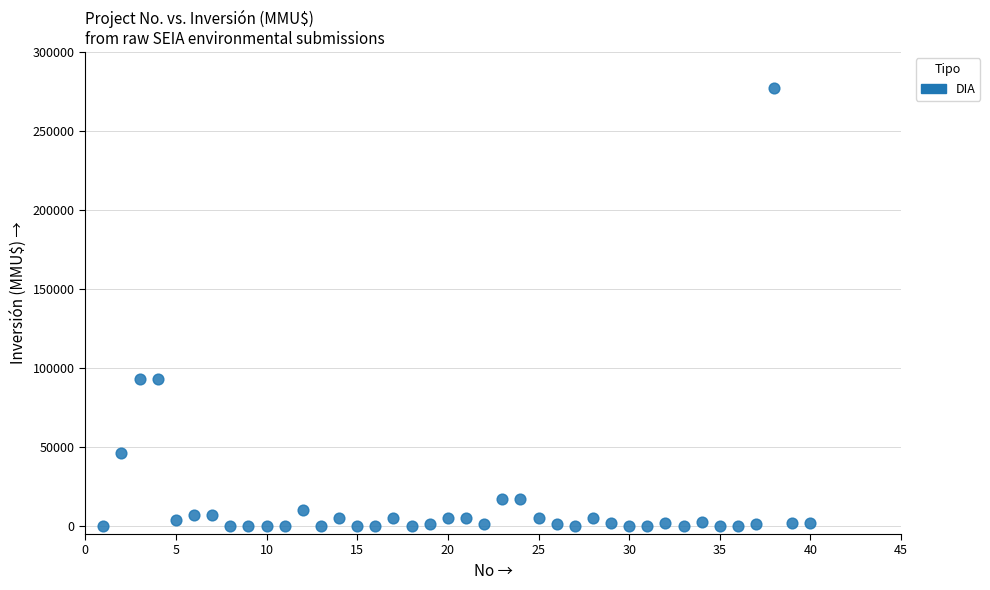

What is the range of Y values (max minus min)?

277000